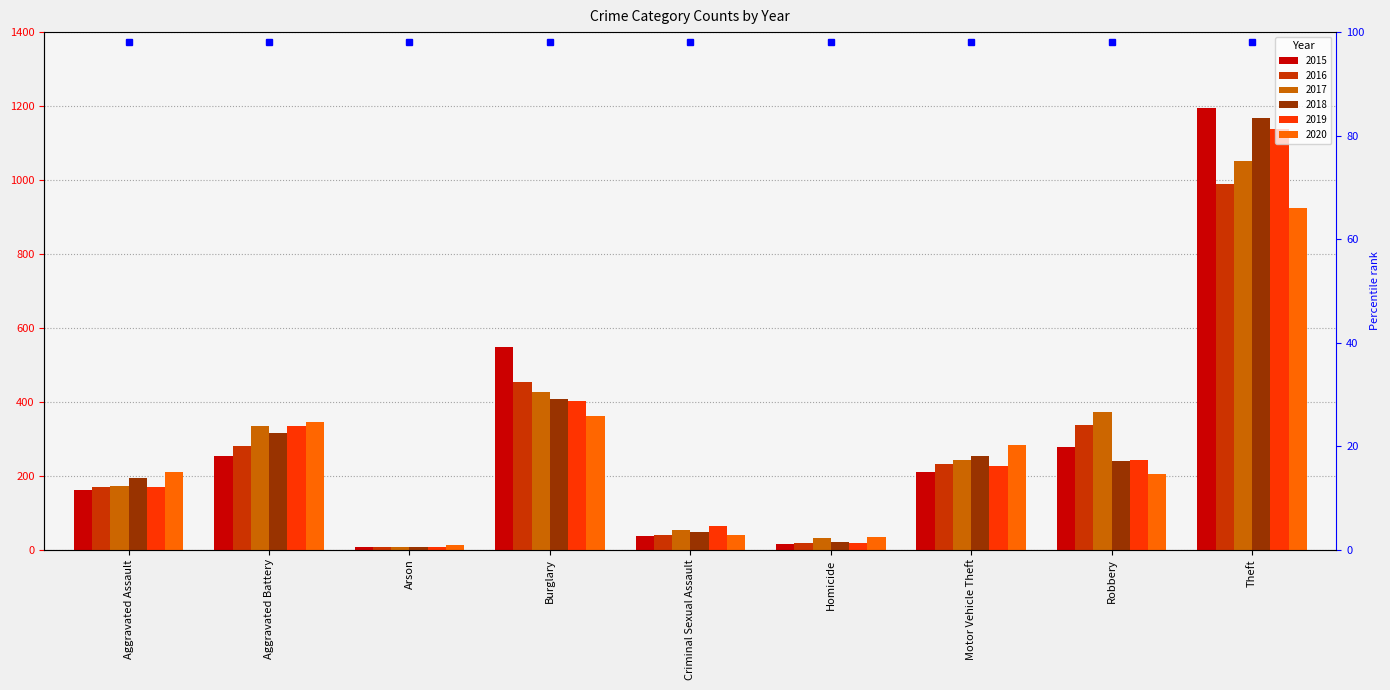

What is the label of the 7th bar from the right?

Arson